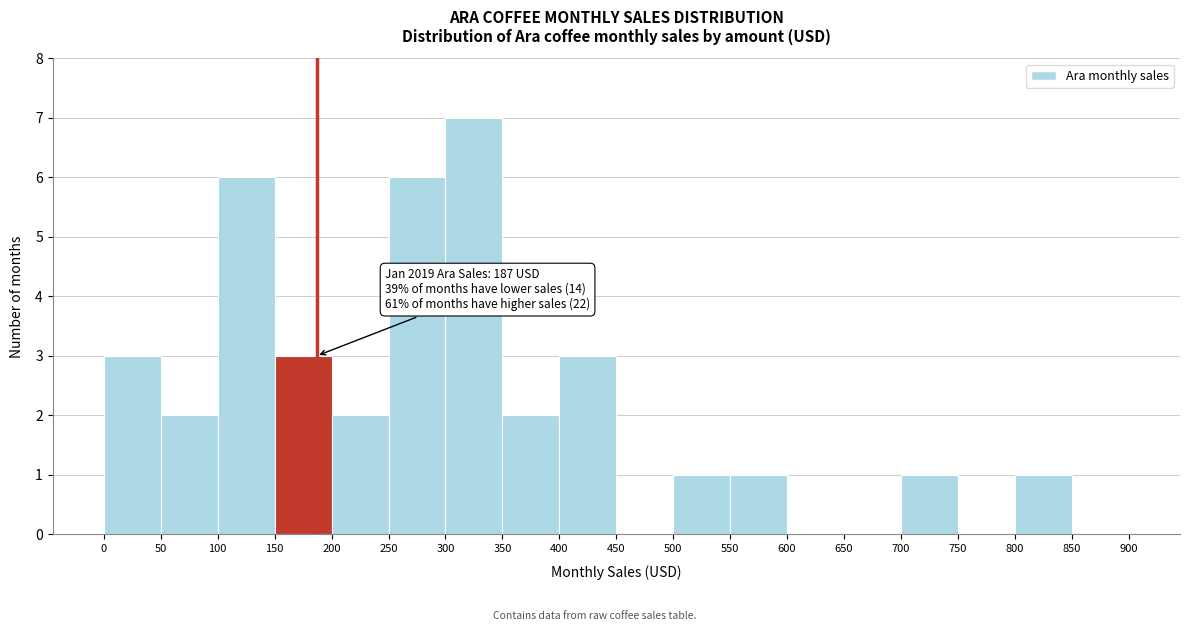

Which range on the x-axis has the tallest bar?

300 to 350